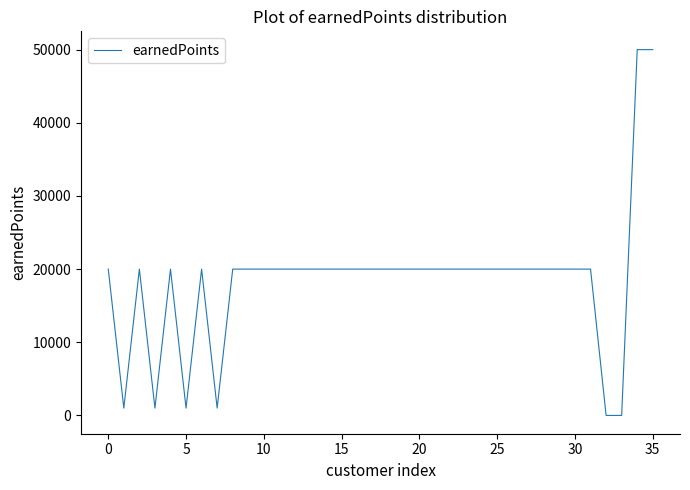

What is the maximum value shown in the chart?

50000